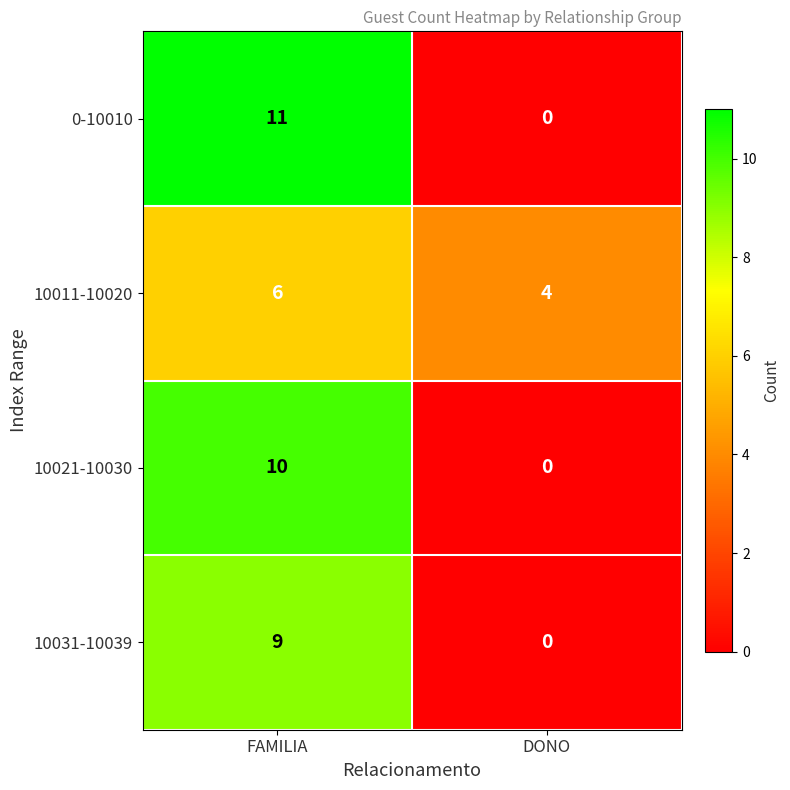

At which category is the sum across all series the highest?

FAMILIA